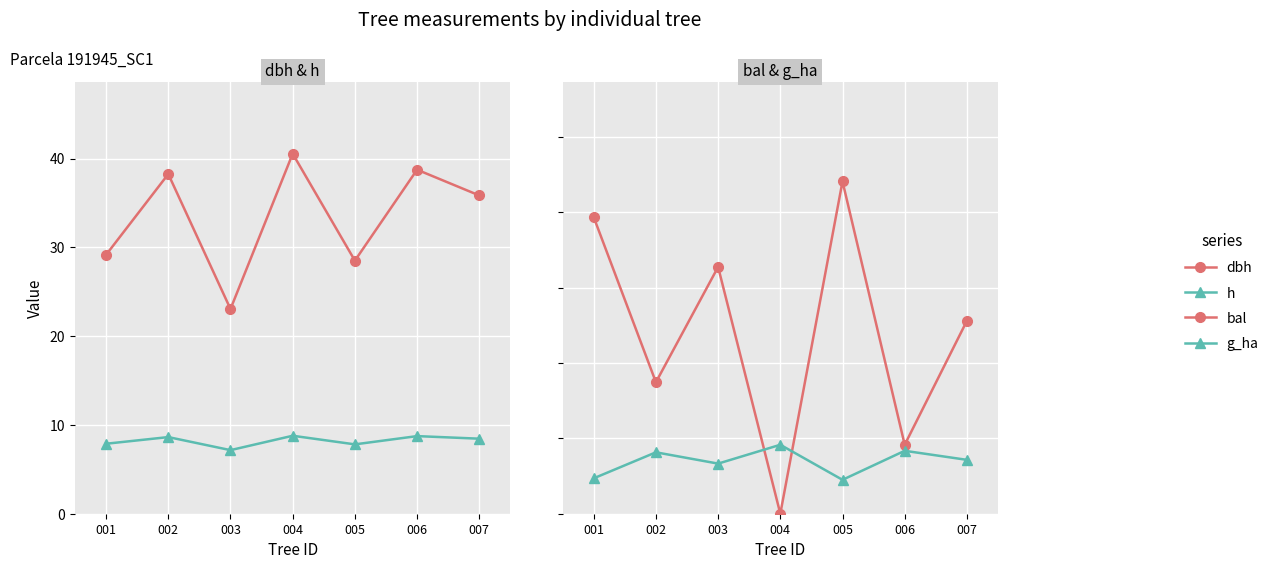

What is the difference between the second highest and second lowest values in the h series?

0.9